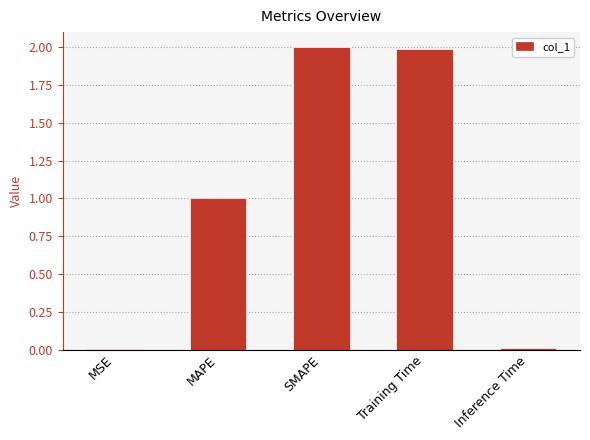

What is the maximum value shown in the chart?

2.0